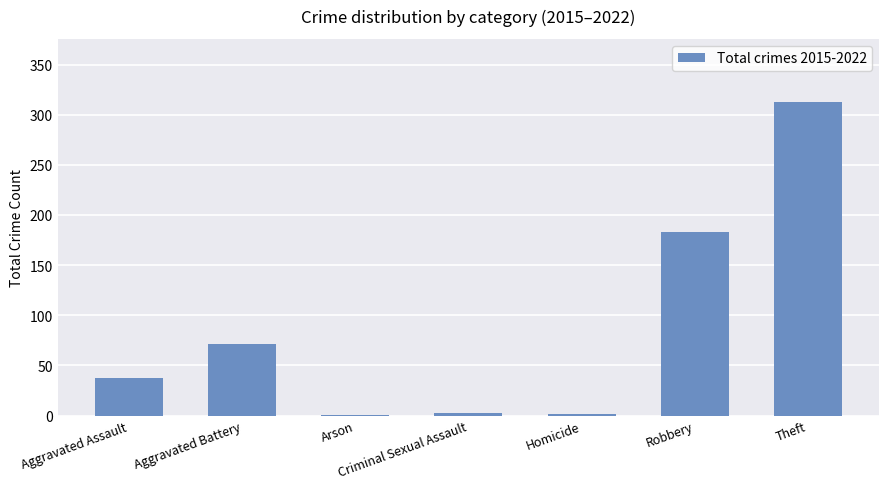

Is it true that the value at Robbery is 183?

True